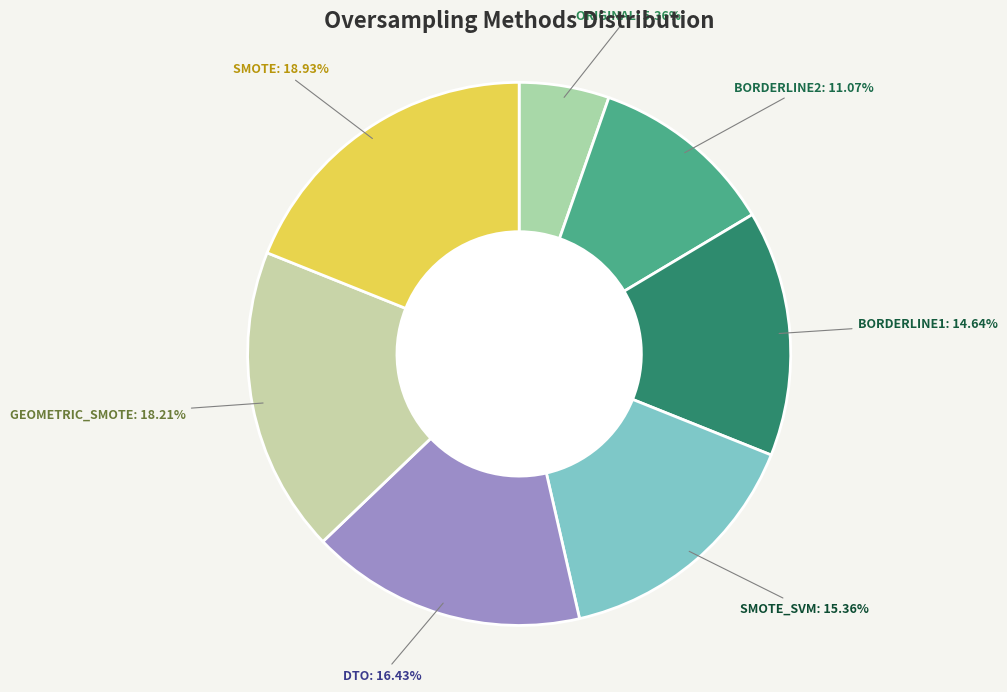

To the nearest percent, what portion does SMOTE represent?

19%